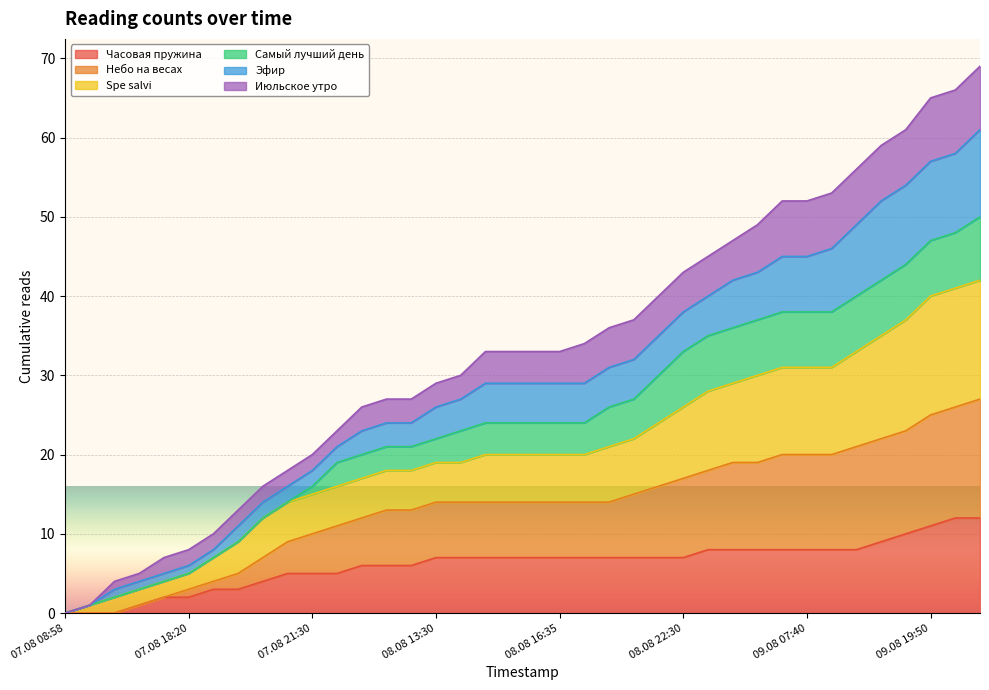

The value of Часовая пружина at 08.08 13:30 is 4. True or false?

False